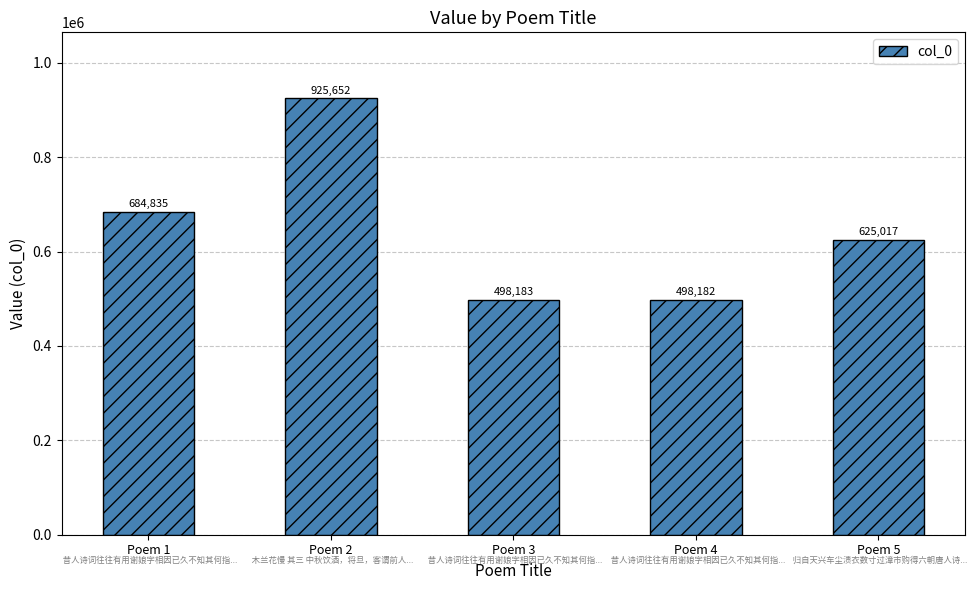

Reading right to left, what are all the values shown in this chart?

Poem 5=625017	Poem 4=498182	Poem 3=498183	Poem 2=925652	Poem 1=684835